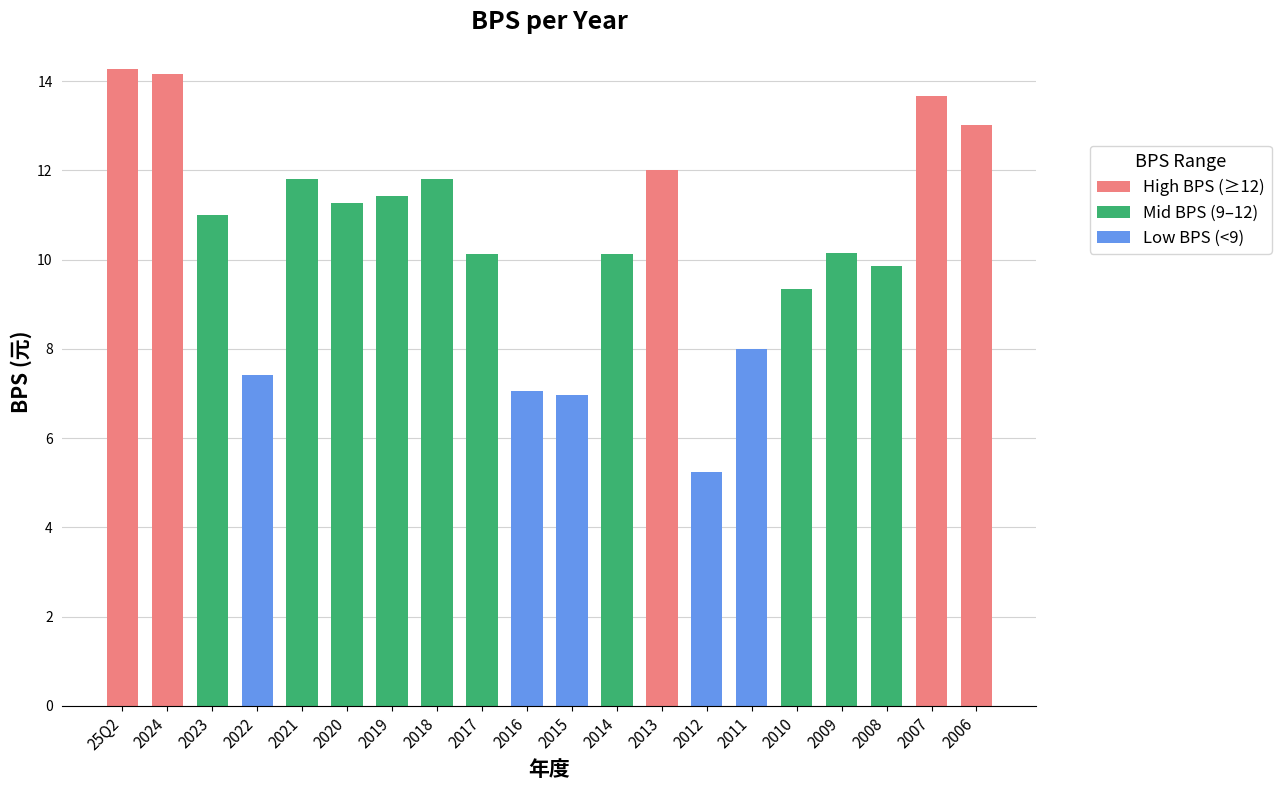

Reading right to left, extract all data points from this chart.

2006=13.0	2007=13.7	2008=9.8	2009=10.2	2010=9.3	2011=8.0	2012=5.2	2013=12.0	2014=10.1	2015=7.0	2016=7.1	2017=10.1	2018=11.8	2019=11.4	2020=11.3	2021=11.8	2022=7.4	2023=11.0	2024=14.2	25Q2=14.3